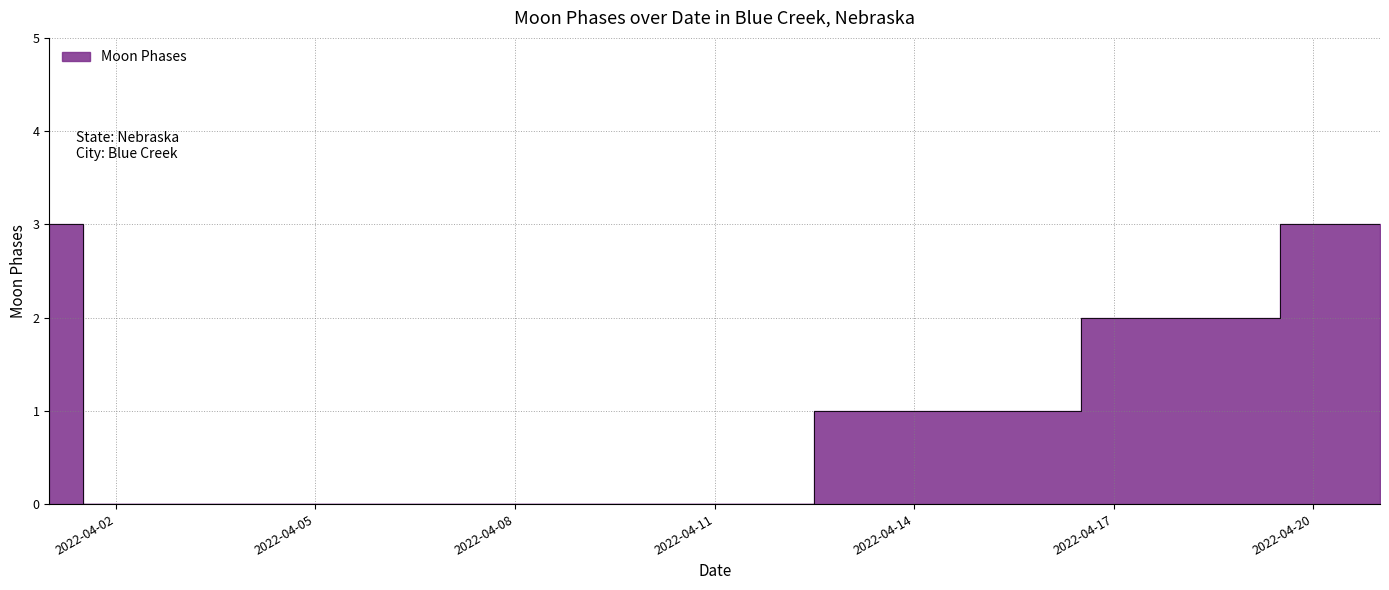

How many lines are shown in the chart?

1